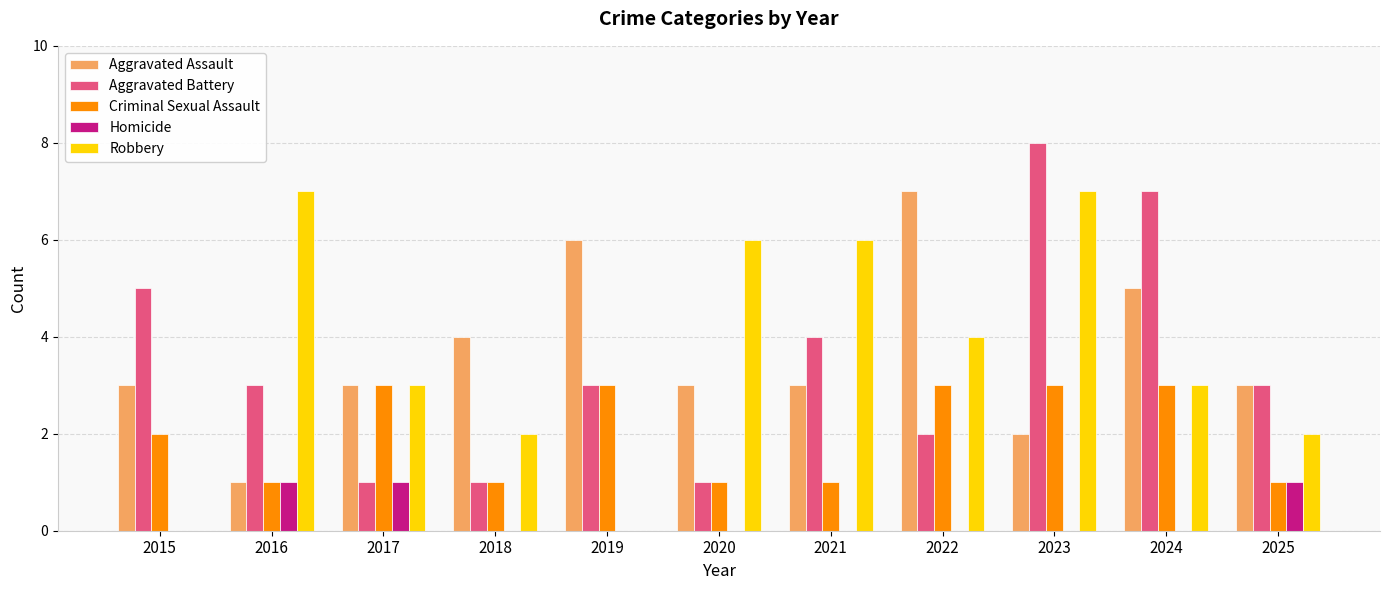

What is the sum of all Homicide values?

3